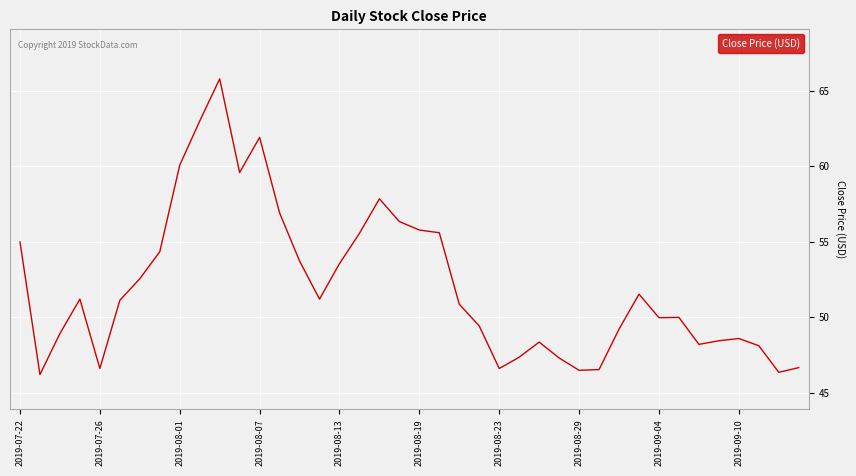

What is the difference between the maximum and minimum values?

19.6